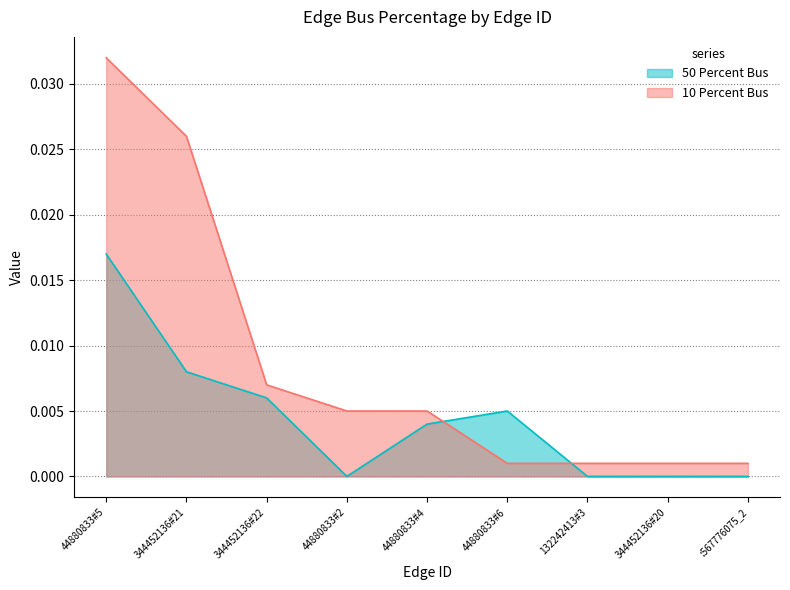

What are all the series names shown in the legend?

50 Percent Bus, 10 Percent Bus